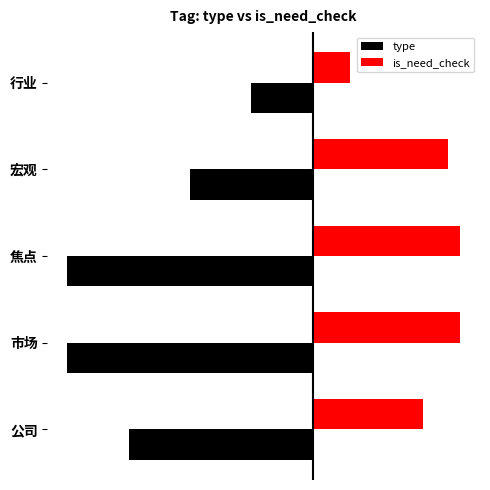

What are all the series names shown in the legend?

type, is_need_check